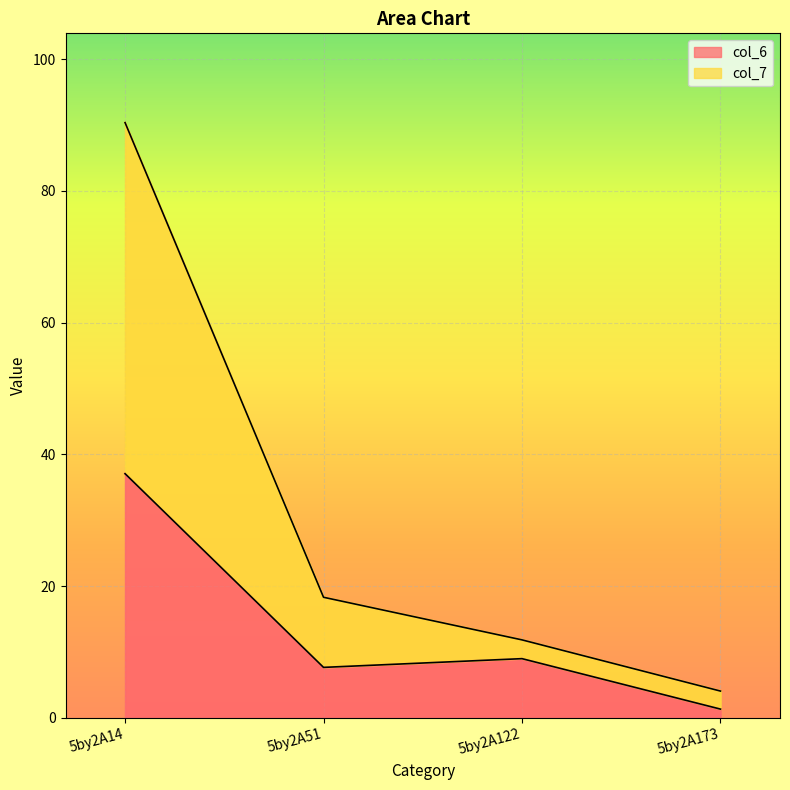

Read the col_6 value at 5by2A51.

7.7